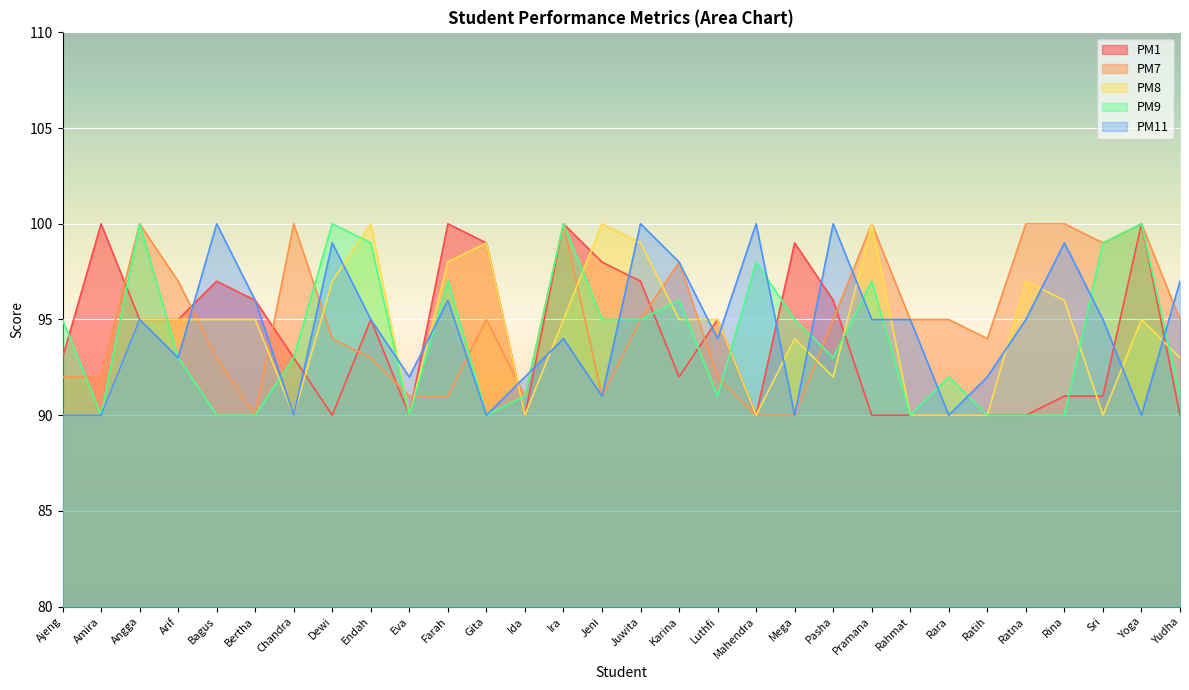

What is the label of the 26th point from the right?

Bagus